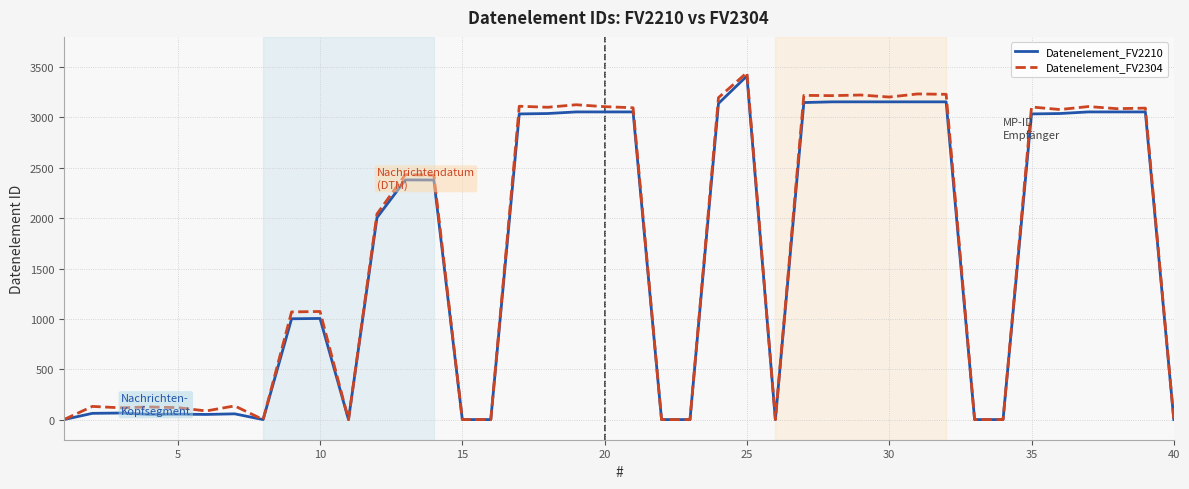

What is the highest value of the Datenelement_FV2210 series?

3412.0